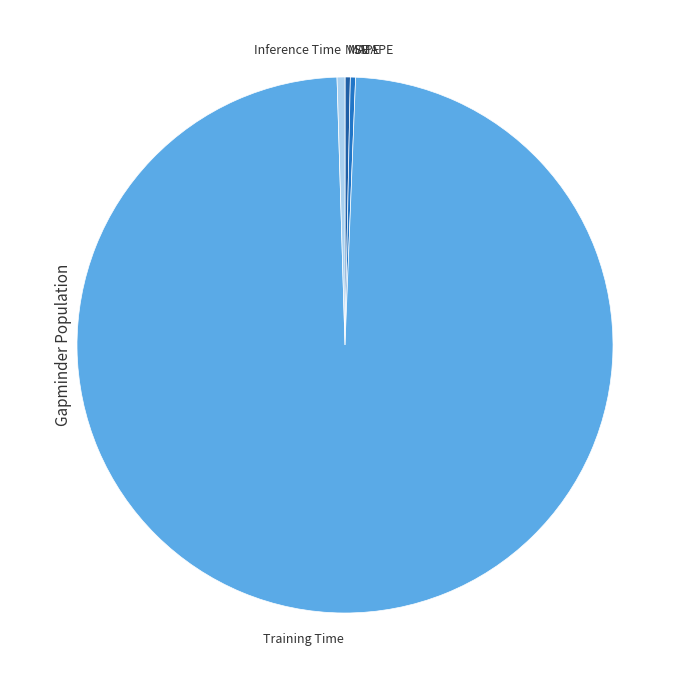

Is it true that Training Time is 89% of the pie?

False